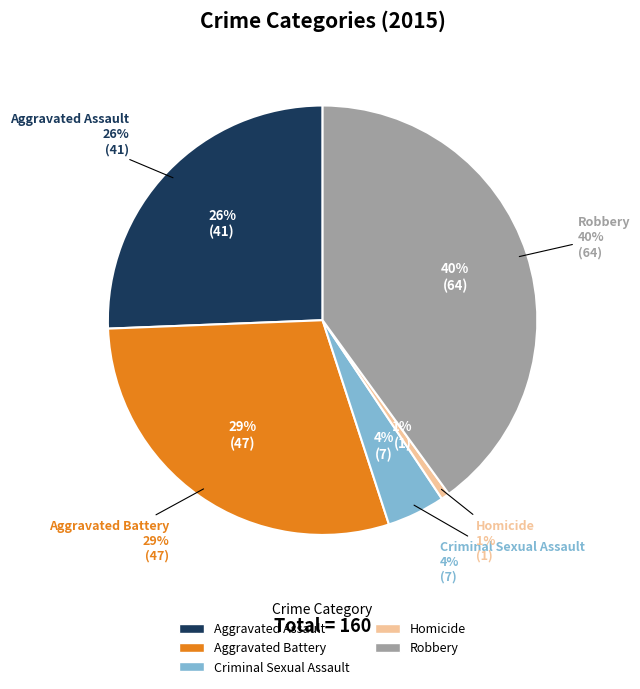

To the nearest percent, what is the combined percentage of Homicide and Robbery?

41%